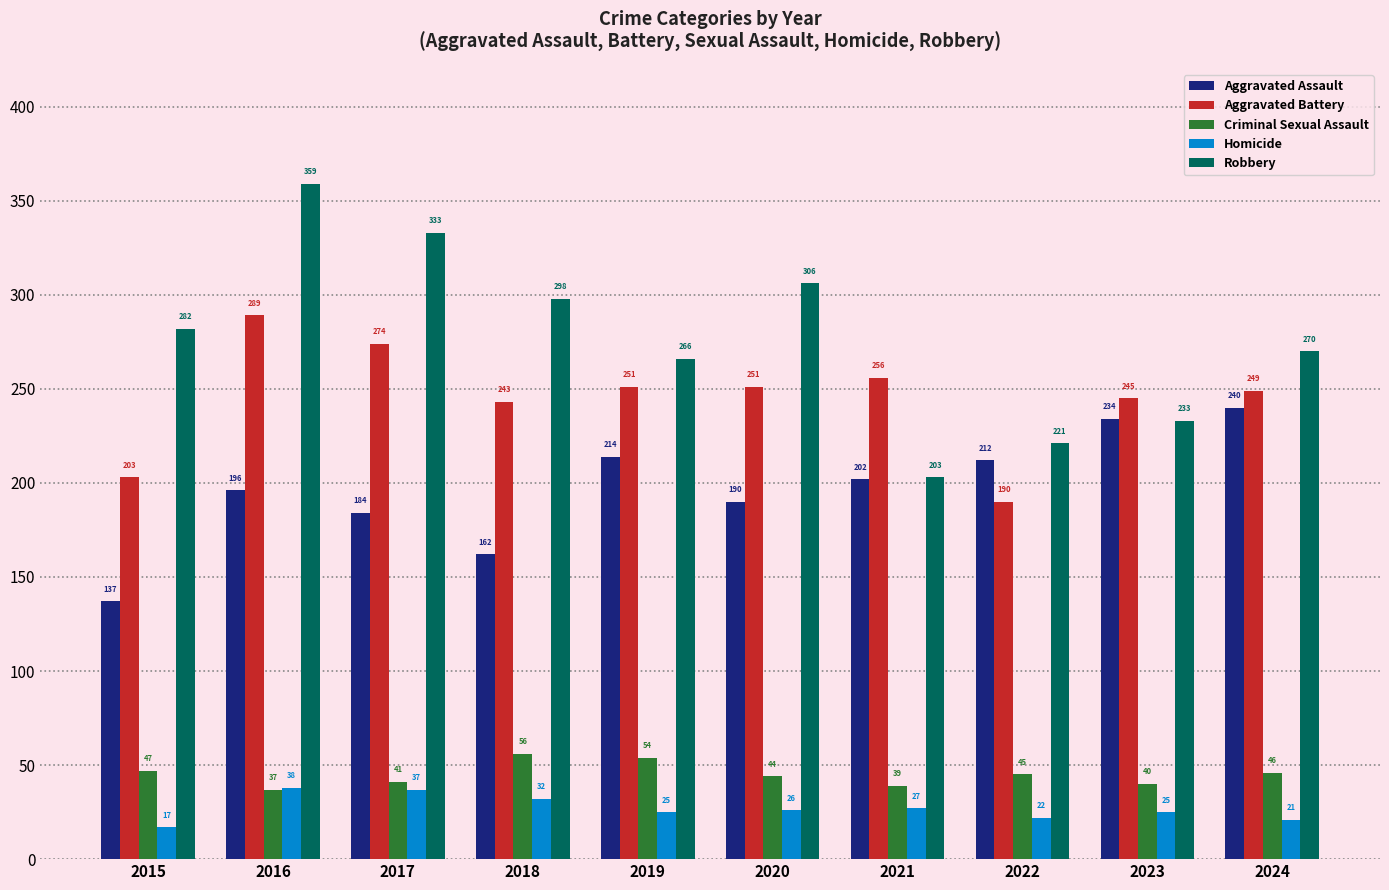

Reading right to left, extract all data points from this chart.

Aggravated Assault: 240	234	212	202	190	214	162	184	196	137
Aggravated Battery: 249	245	190	256	251	251	243	274	289	203
Criminal Sexual Assault: 46	40	45	39	44	54	56	41	37	47
Homicide: 21	25	22	27	26	25	32	37	38	17
Robbery: 270	233	221	203	306	266	298	333	359	282